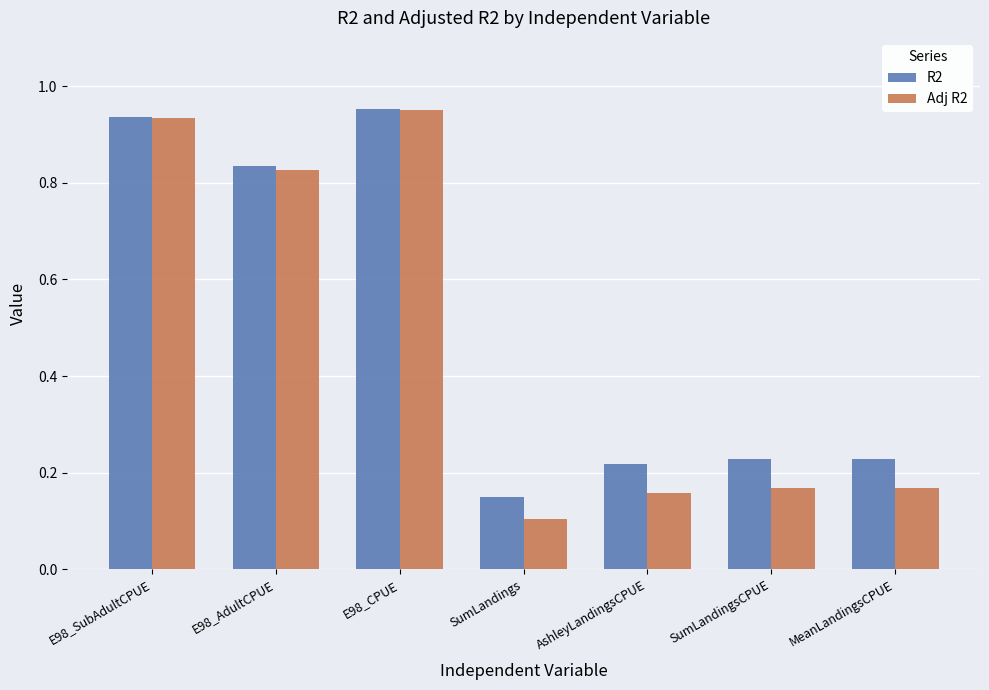

What is the sum of the R2 values at SumLandingsCPUE and SumLandings?

0.4